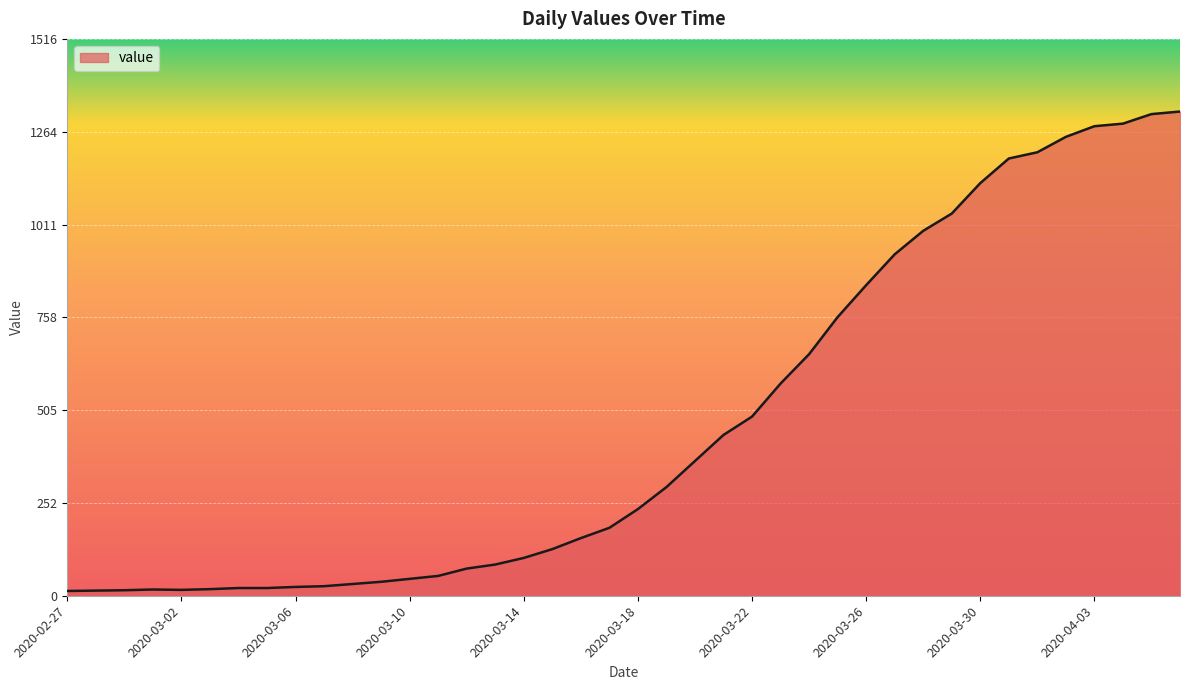

Does the chart have visible grid lines?

Yes